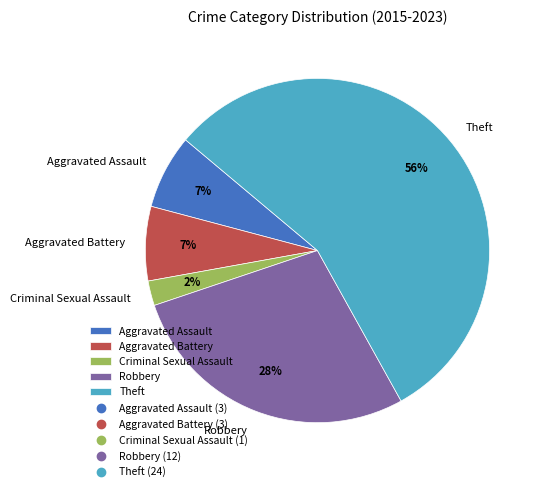

What percentage is the Aggravated Assault slice, to the nearest percent?

7%